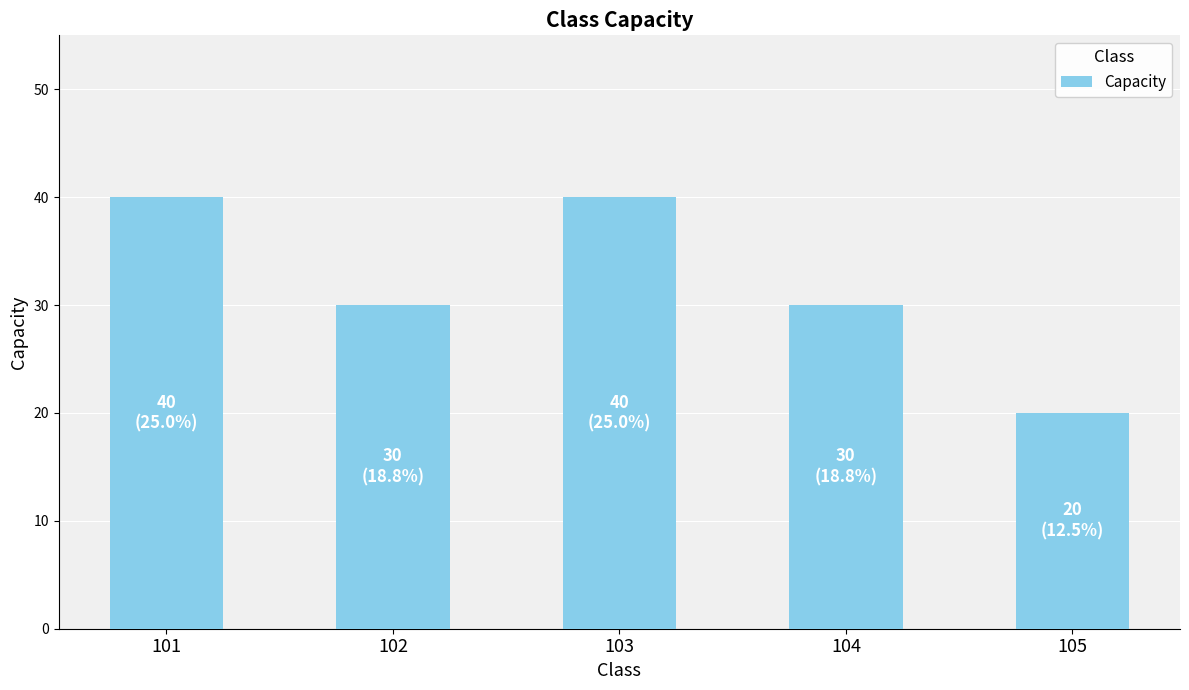

What value does the data have at 103, to the nearest 5?

40